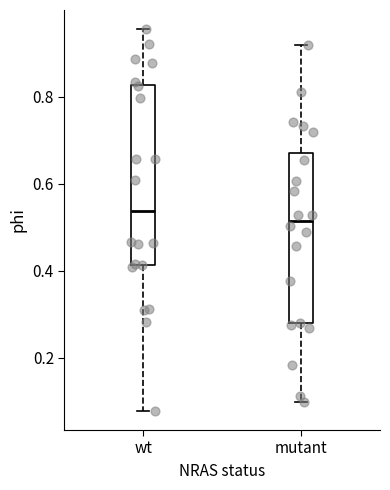

Which box has the highest median line?

wt